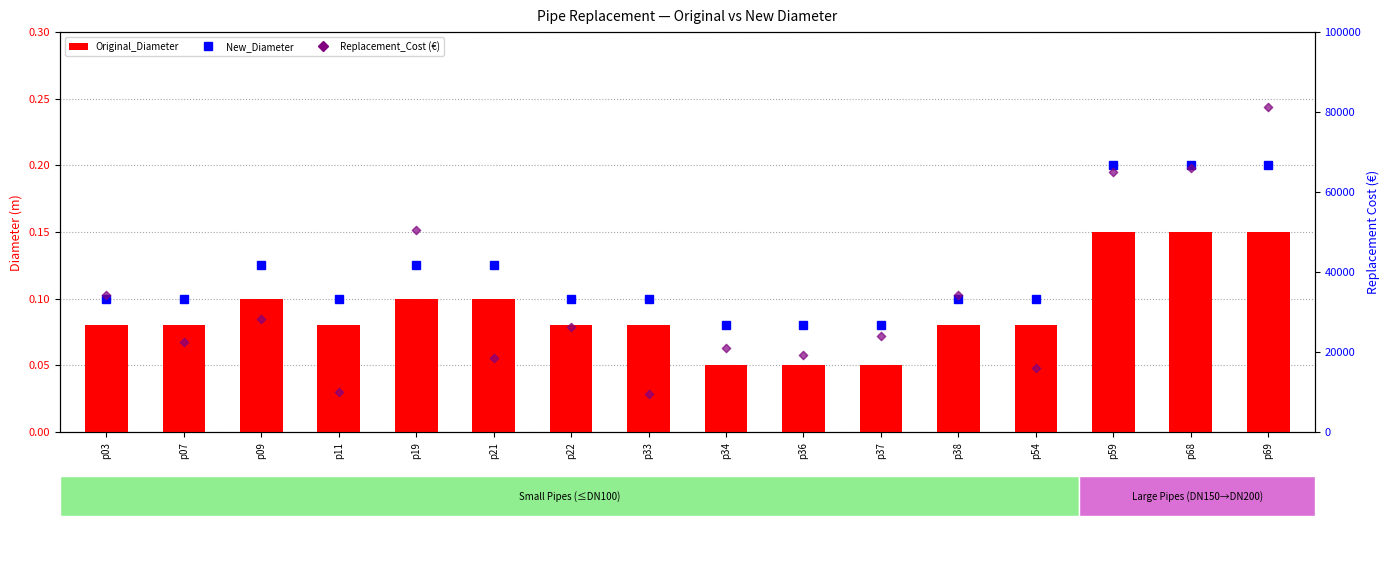

Which series contains the highest Y value?

Replacement_Cost